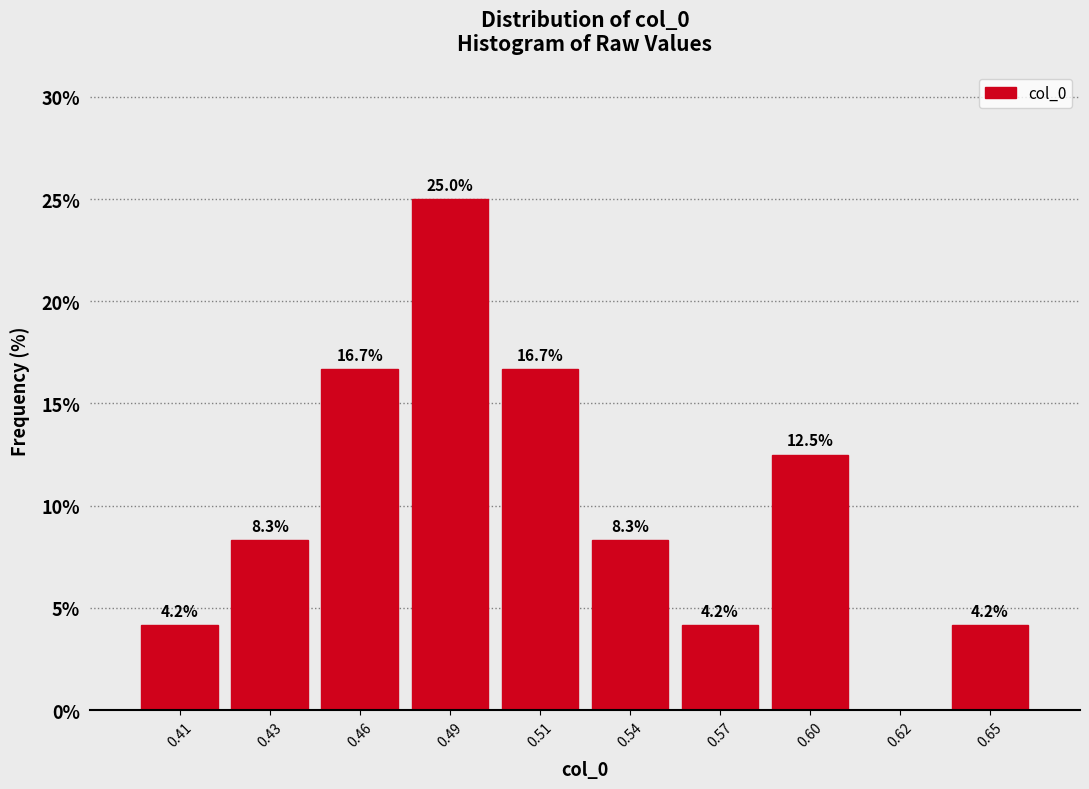

Reading right to left, transcribe all the data shown in this chart.

0.65=4.2	0.62=0.0	0.60=12.5	0.57=4.2	0.54=8.3	0.51=16.7	0.49=25.0	0.46=16.7	0.43=8.3	0.41=4.2